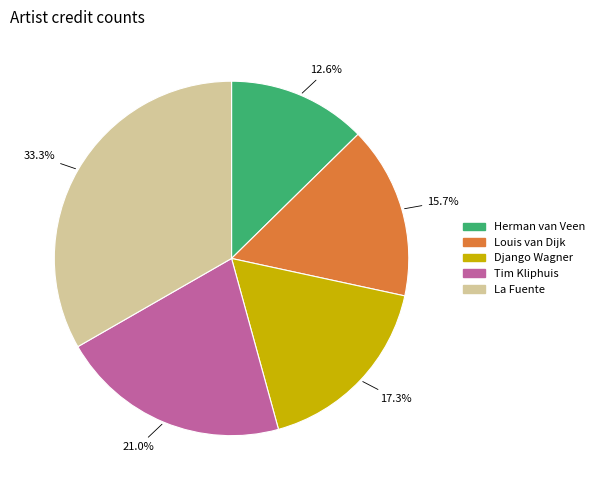

Do La Fuente and Tim Kliphuis together represent more than half of the pie?

Yes